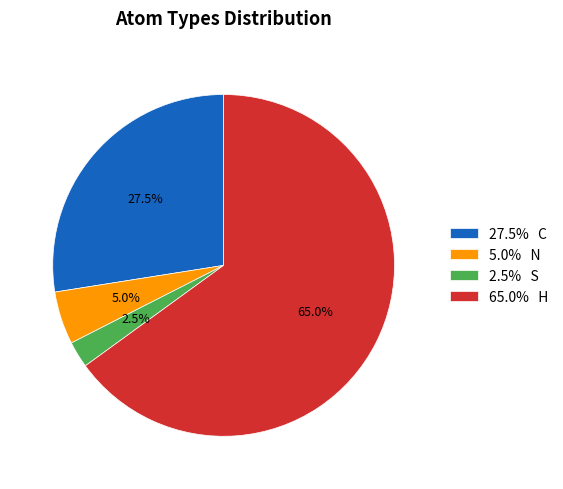

Which slice is the largest?

65.0% H